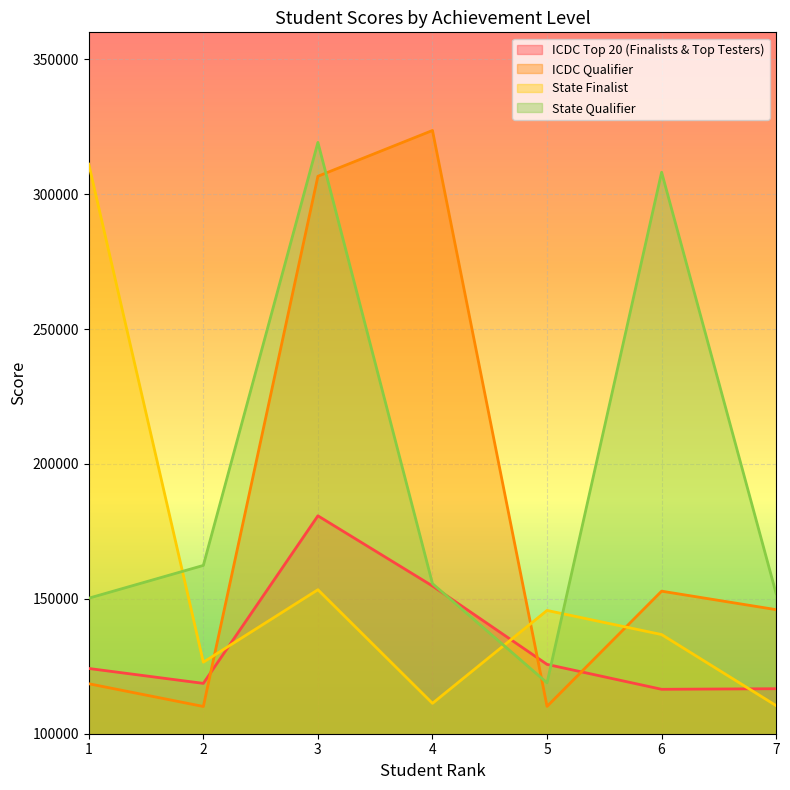

The value of ICDC Top 20 (Finalists & Top Testers) at 2 is 118662. True or false?

True